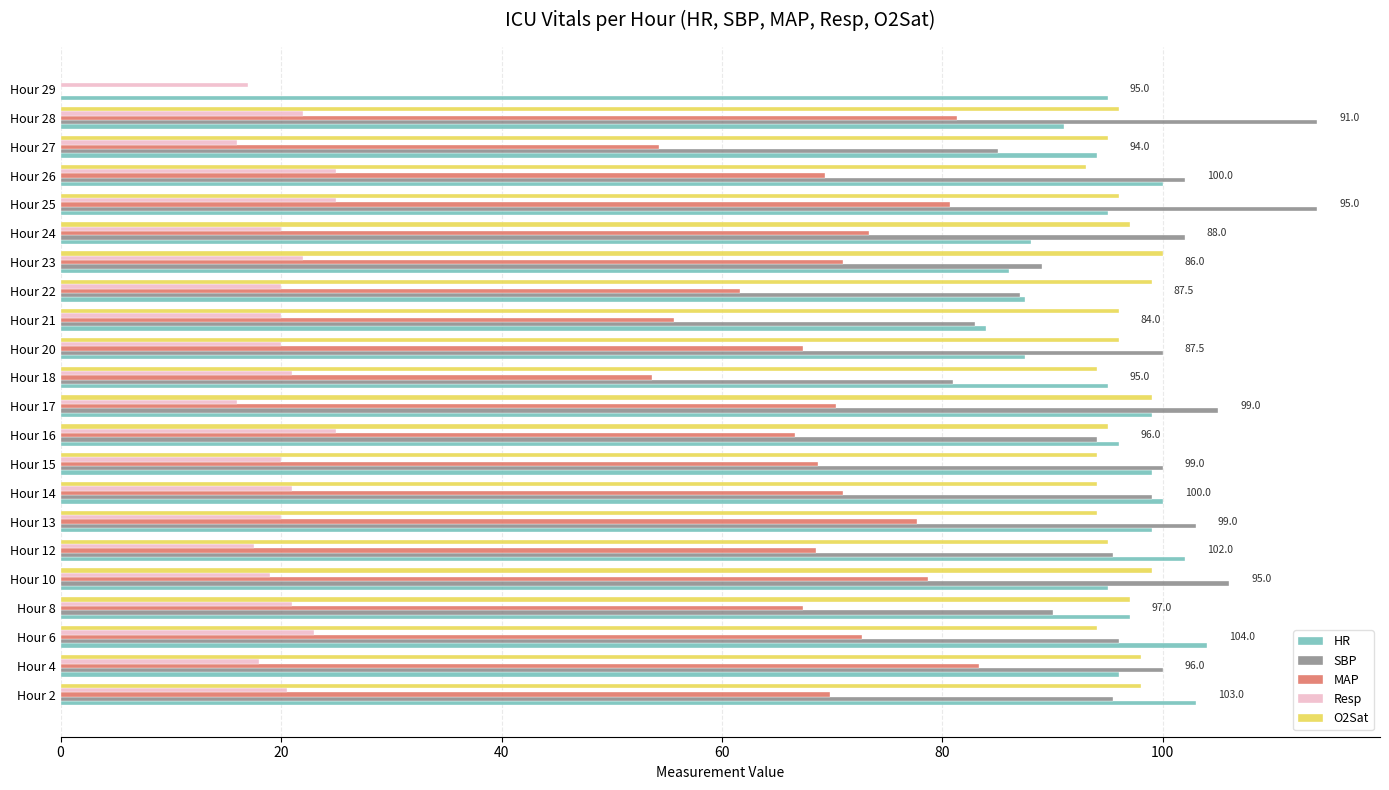

What is the highest value of the SBP series?

114.0